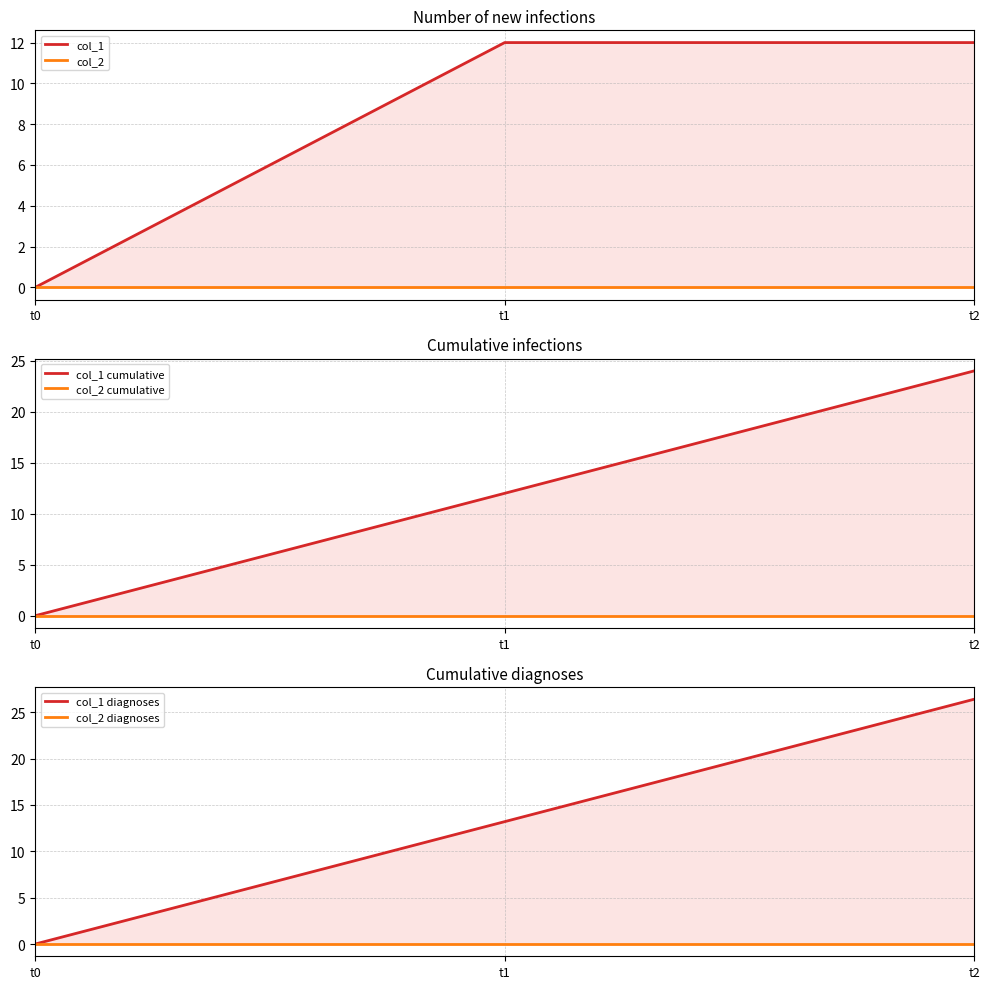

Which series changed the most between t1 and t2?

col_1 diagnoses